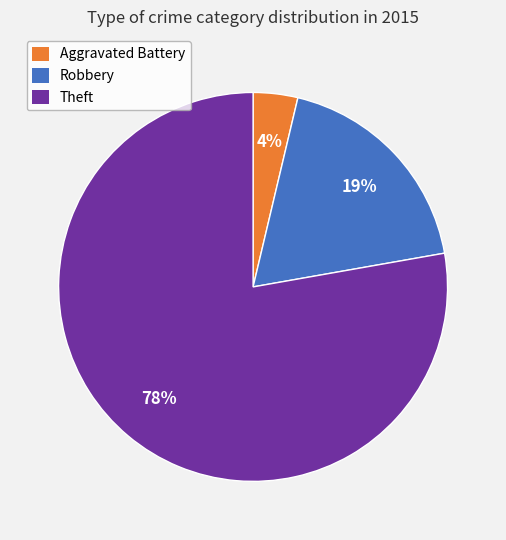

Is there a majority slice in this chart?

Yes